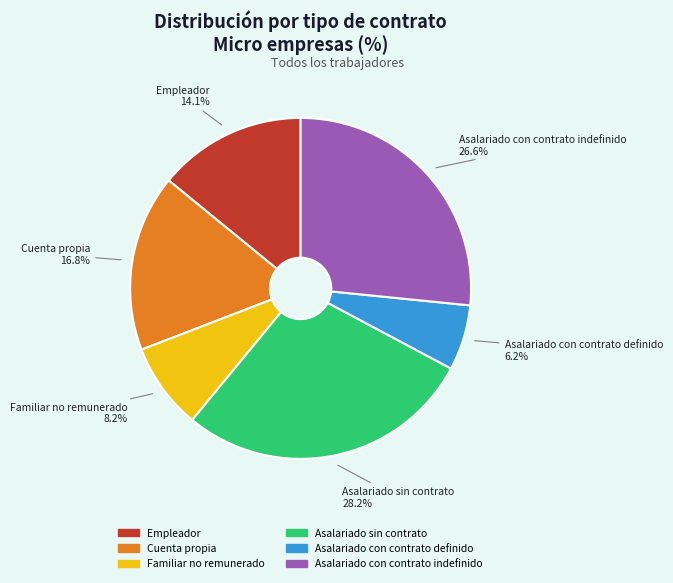

Which has a higher value, Asalariado con contrato indefinido or Cuenta propia?

Asalariado con contrato indefinido